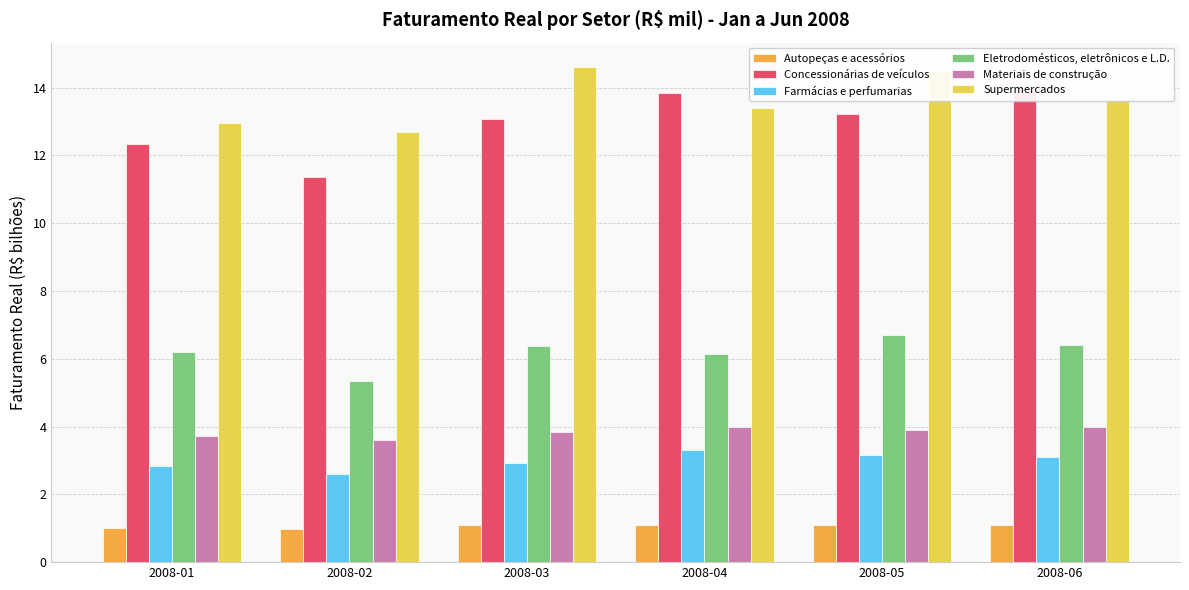

What is the value of the Farmácias e perfumarias bar at the 4th from the left?

3.3